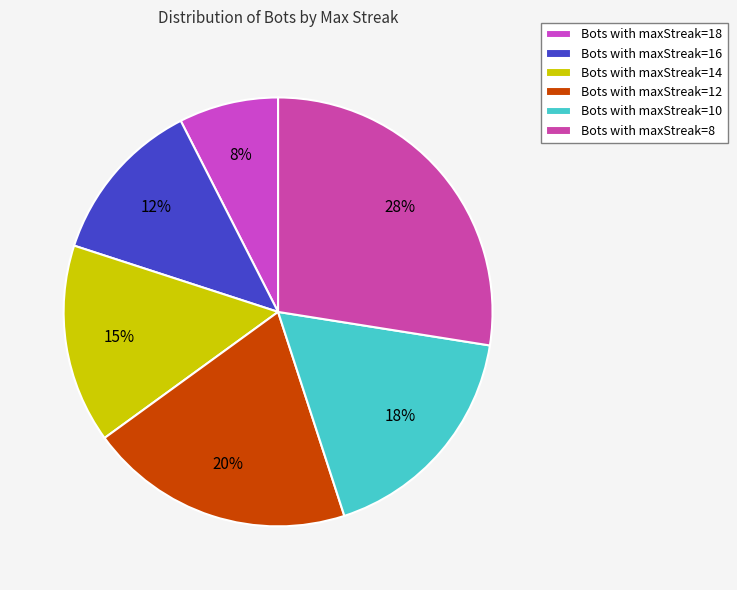

How many segments does this pie chart have?

6